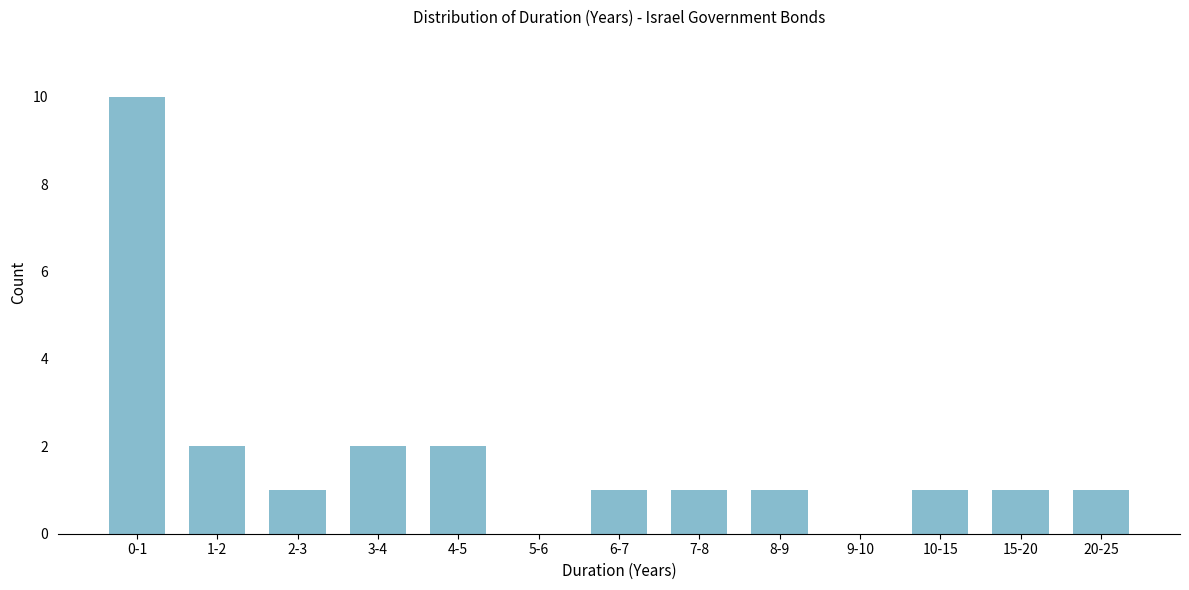

Reading left to right, list all the values displayed in this chart.

0-1=10	1-2=2	2-3=1	3-4=2	4-5=2	5-6=0	6-7=1	7-8=1	8-9=1	9-10=0	10-15=1	15-20=1	20-25=1